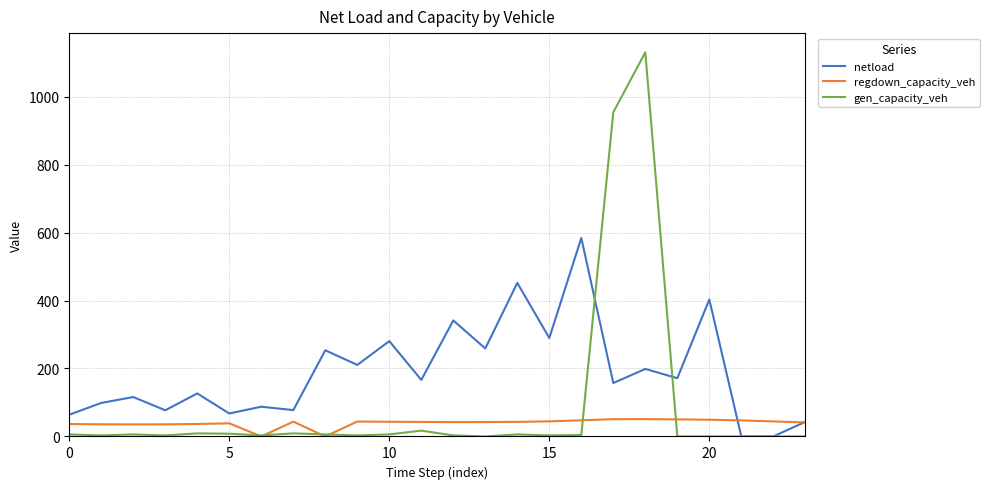

Which series has the largest range (max minus min)?

gen_capacity_veh